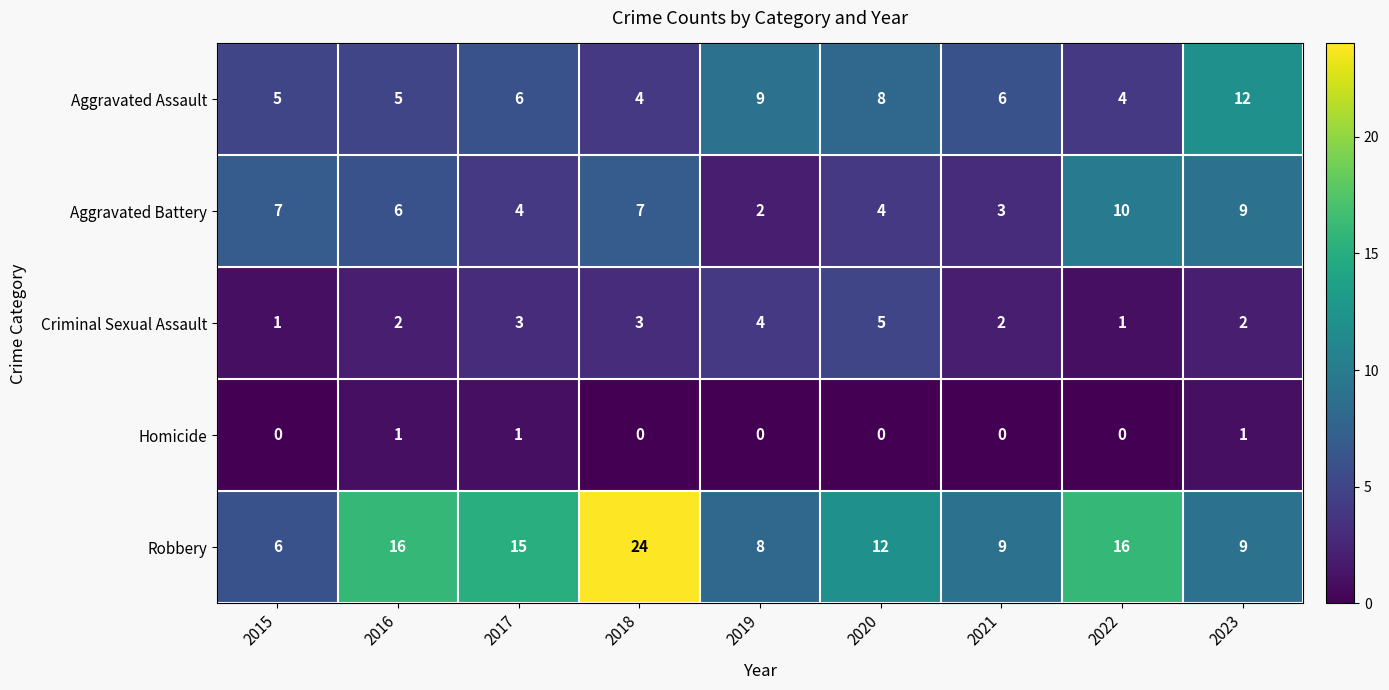

Between 2016 and 2022, which series saw the biggest shift?

Aggravated Battery